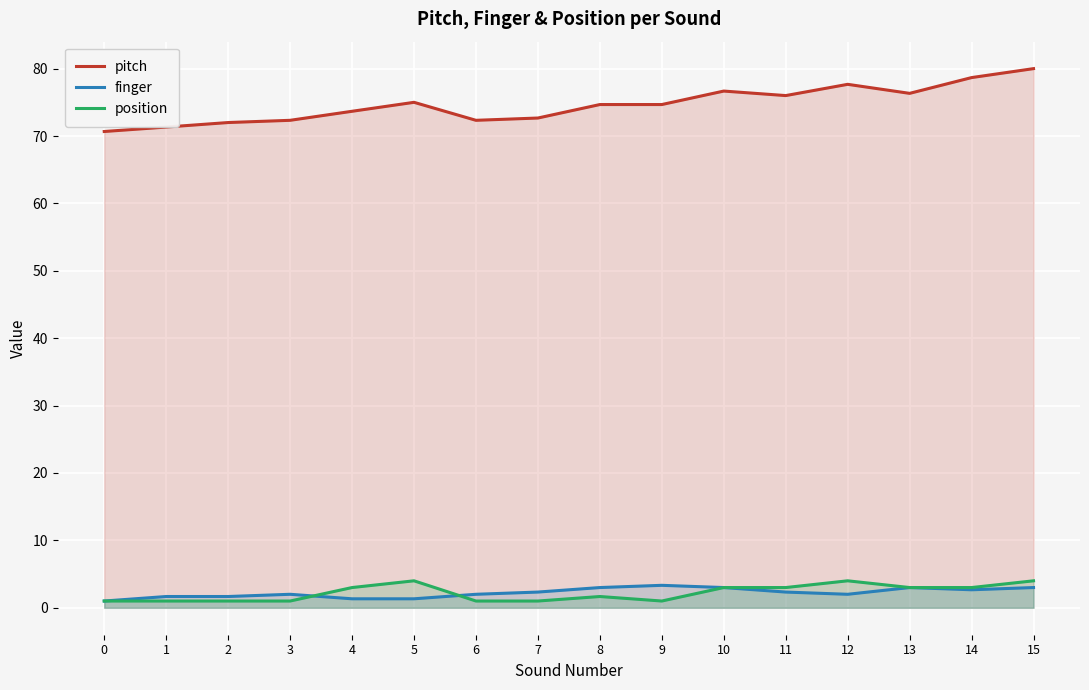

How many interior local peaks does the pitch series have?

3